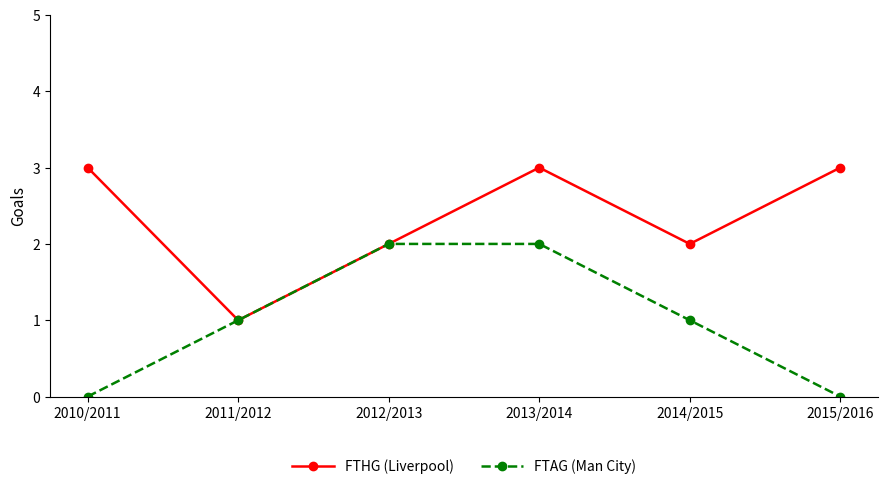

Rank the series by their average value, from lowest to highest.

FTAG (Man City), FTHG (Liverpool)